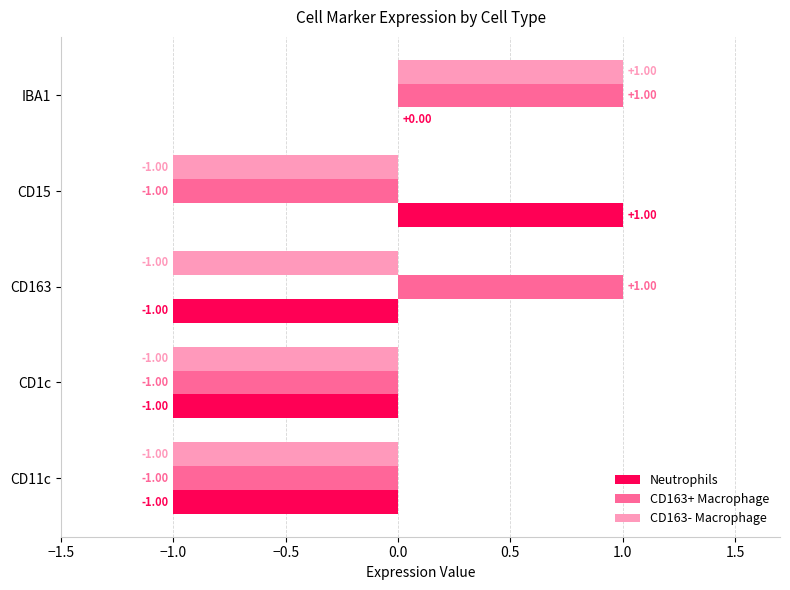

Is the value of CD163+ Macrophage at IBA1 greater than the value of Neutrophils at IBA1?

Yes